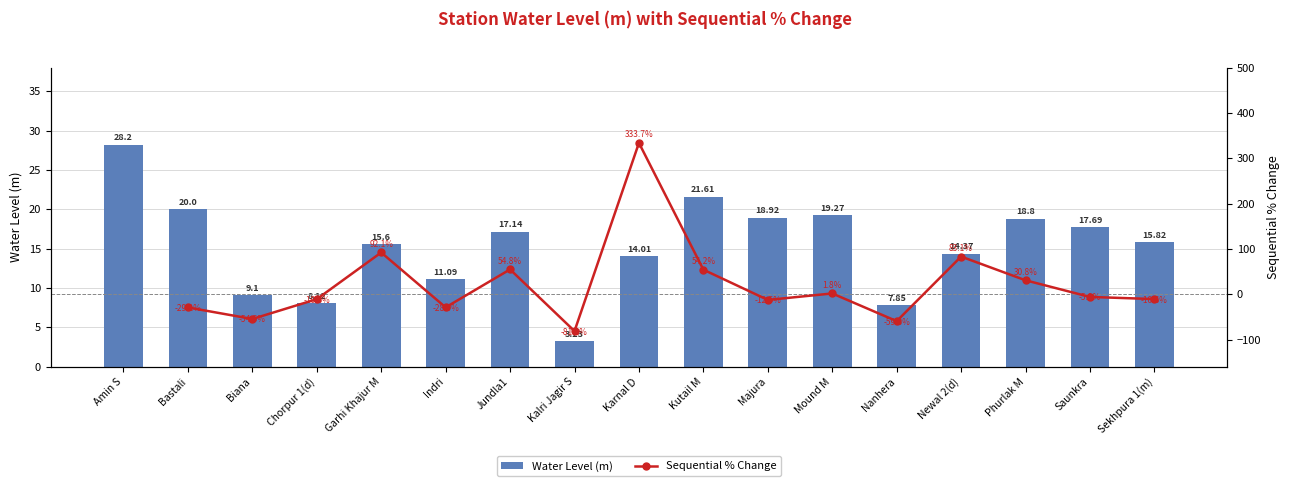

Reading right to left, what are all the values shown in this chart?

15.8	17.7	18.8	14.4	7.8	19.3	18.9	21.6	14.0	3.2	17.1	11.1	15.6	8.1	9.1	20.0	28.2